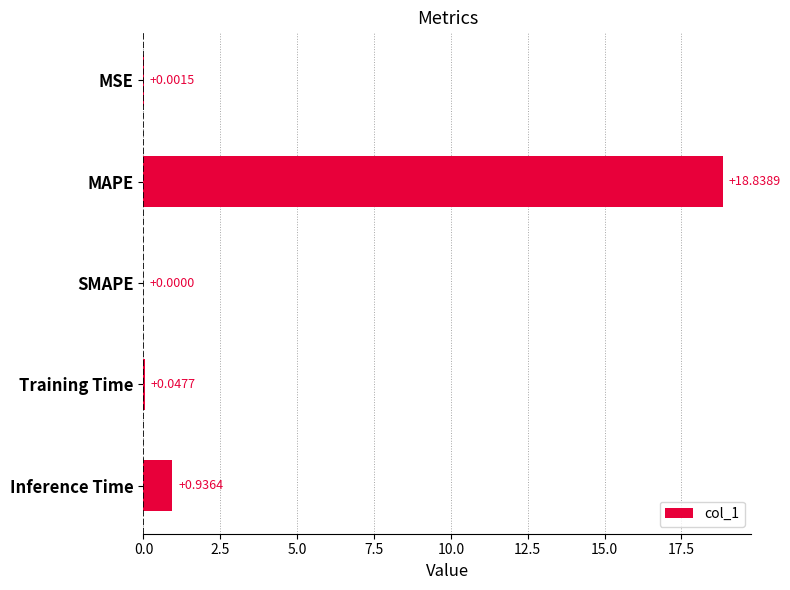

Which has a higher value, Training Time or MSE?

Training Time